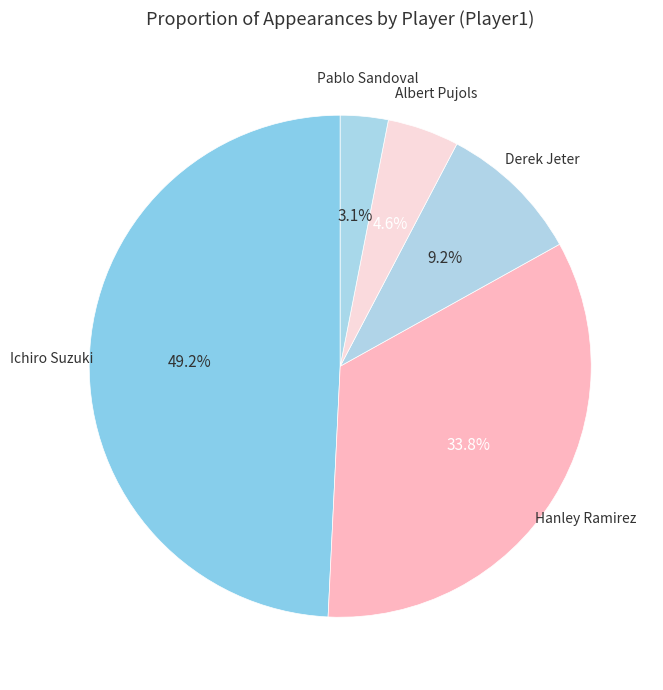

Count the number of slices in the pie.

5